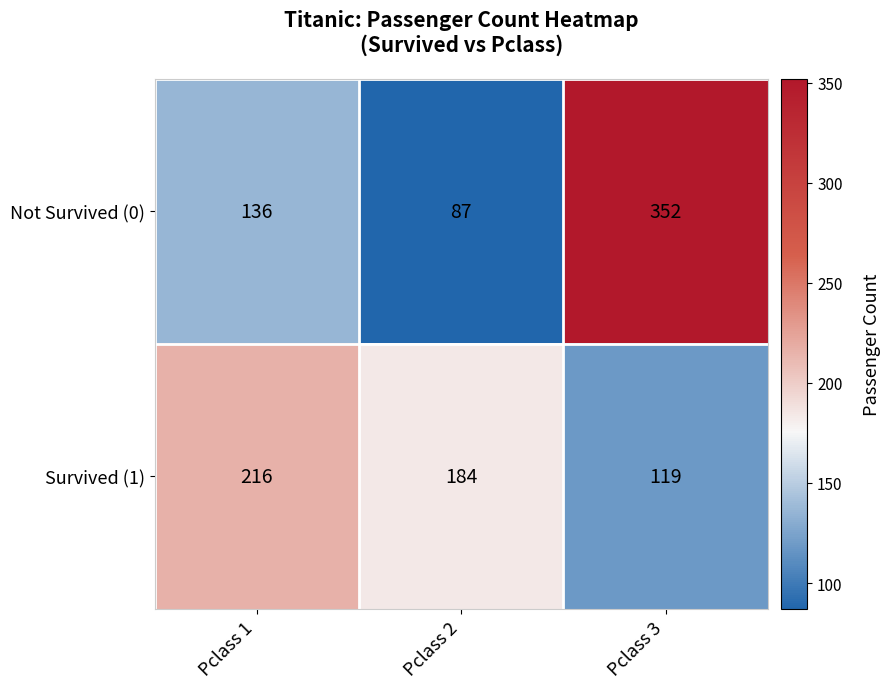

What is the maximum value shown in the chart?

352